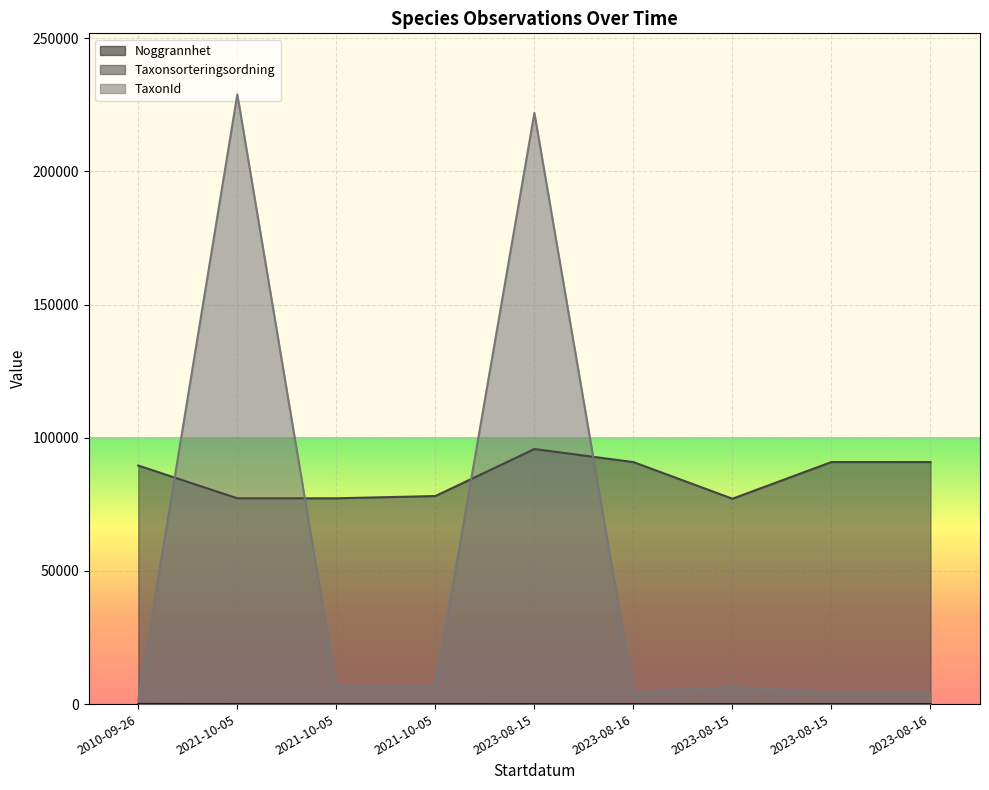

Between 2023-08-15 and 2023-08-16, which series saw the biggest shift?

Taxonsorteringsordning